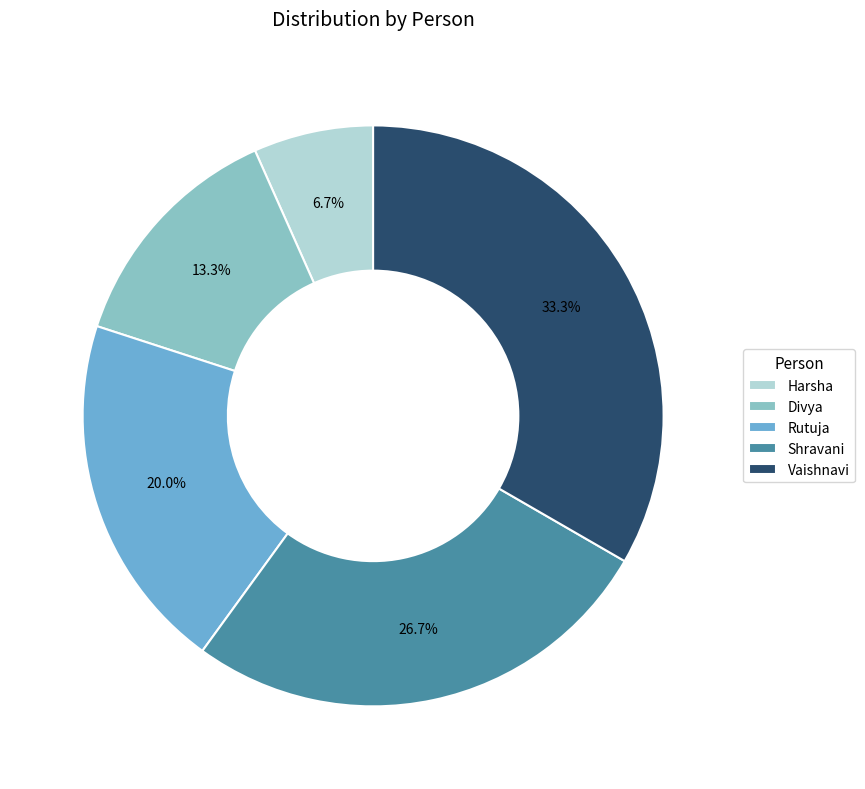

Which slice is the largest?

Vaishnavi